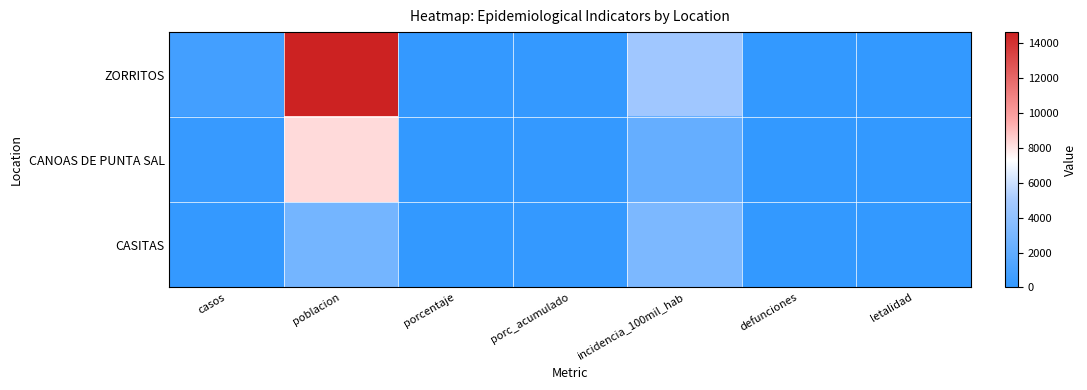

Count the number of categories in the chart.

7